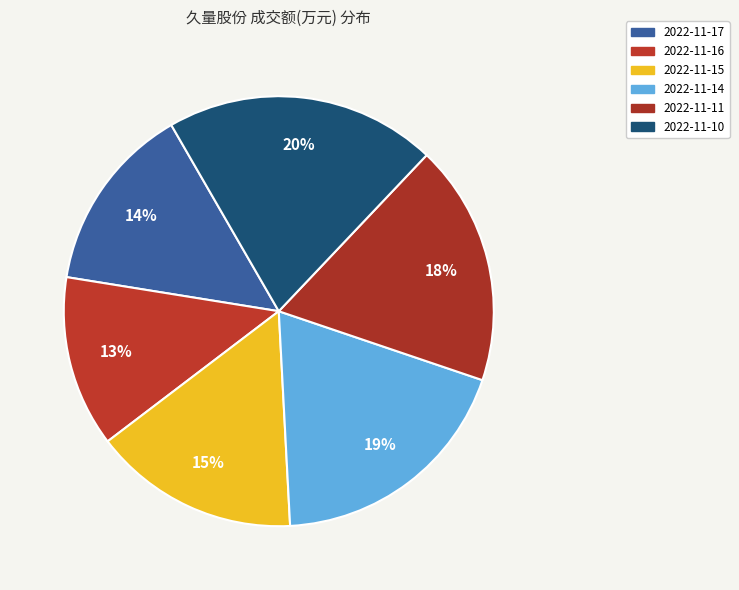

Between 2022-11-11 and 2022-11-15, which is larger?

2022-11-11